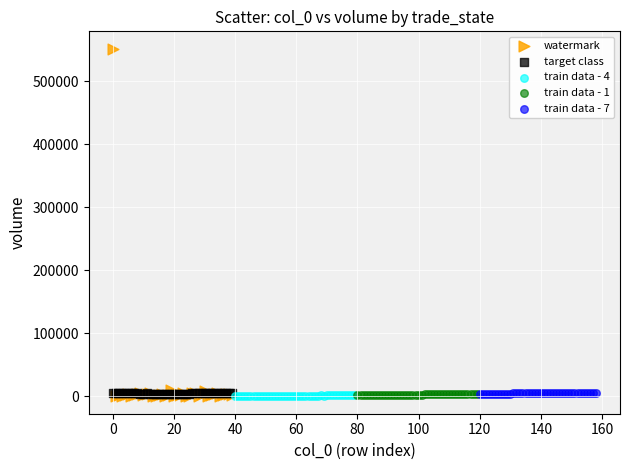

Which series has the widest spread of Y values?

watermark